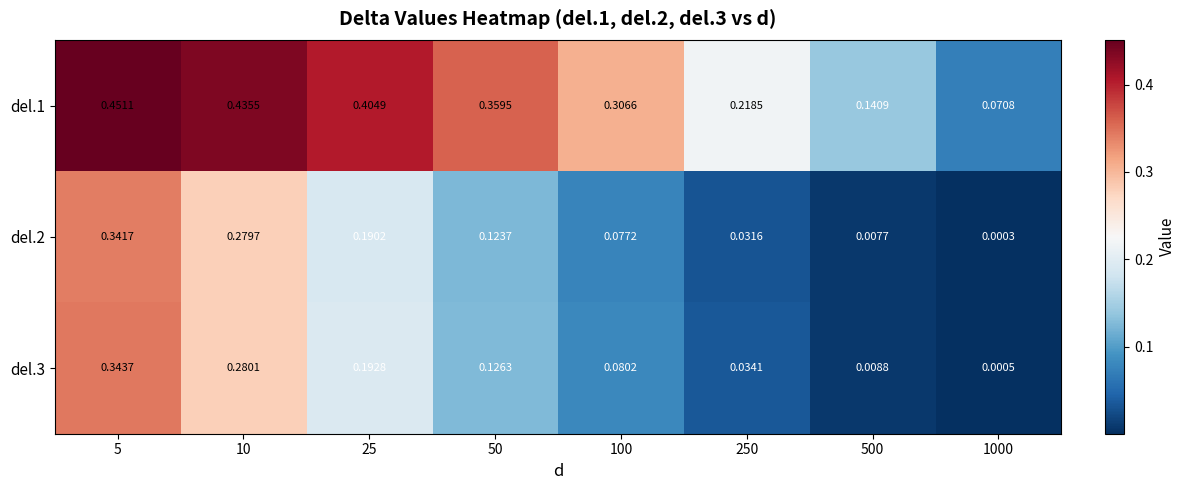

Which series has the largest total across all categories?

del.1